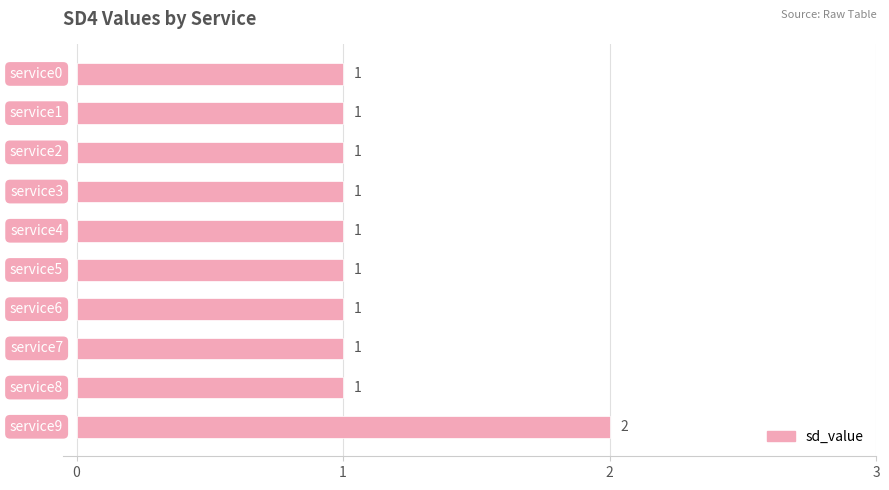

Reading bottom to top, what are all the values shown in this chart?

2	1	1	1	1	1	1	1	1	1